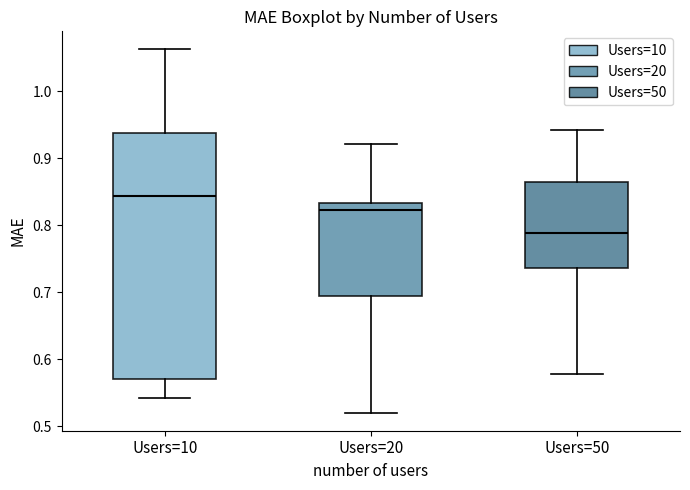

Comparing the boxes themselves (not the whiskers), which one is the tallest?

Users=10